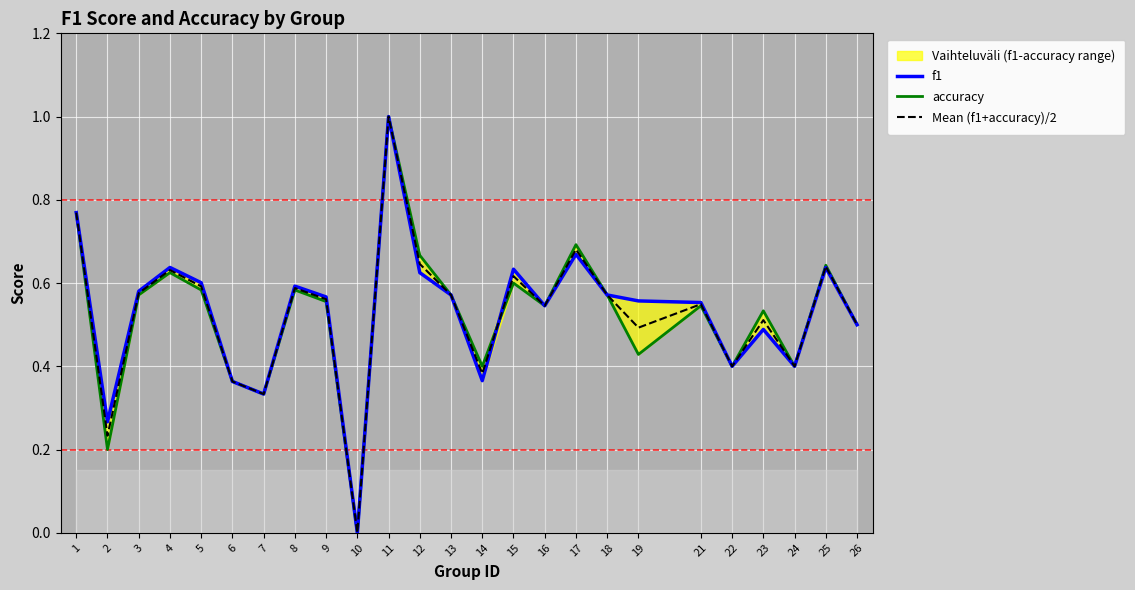

The accuracy series shows 0.2 at 2. True or false?

True